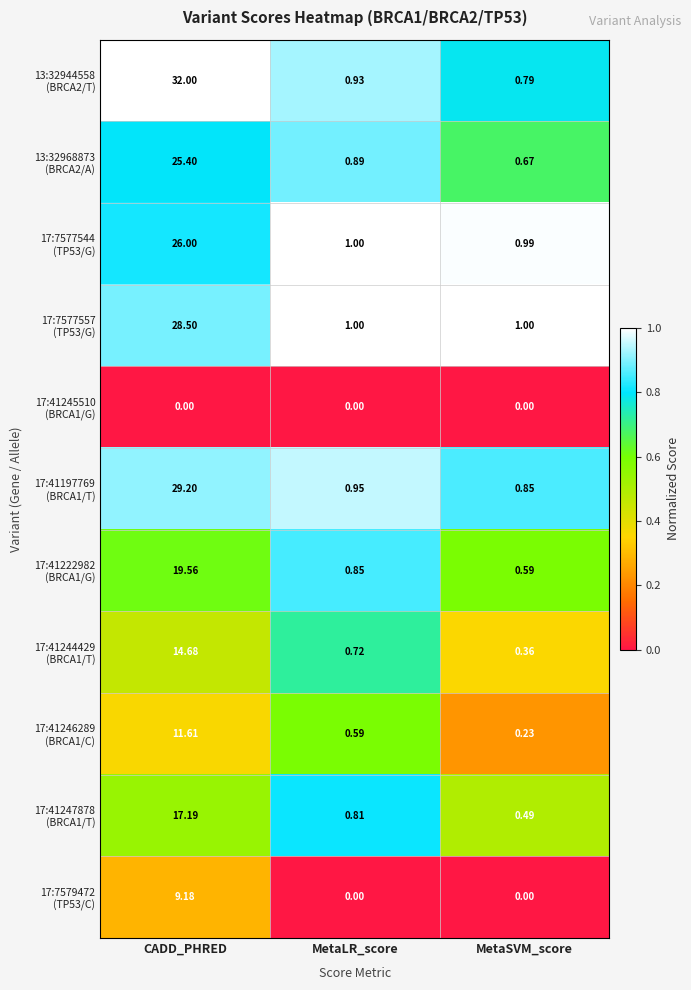

At which category is the sum across all series the highest?

CADD_PHRED